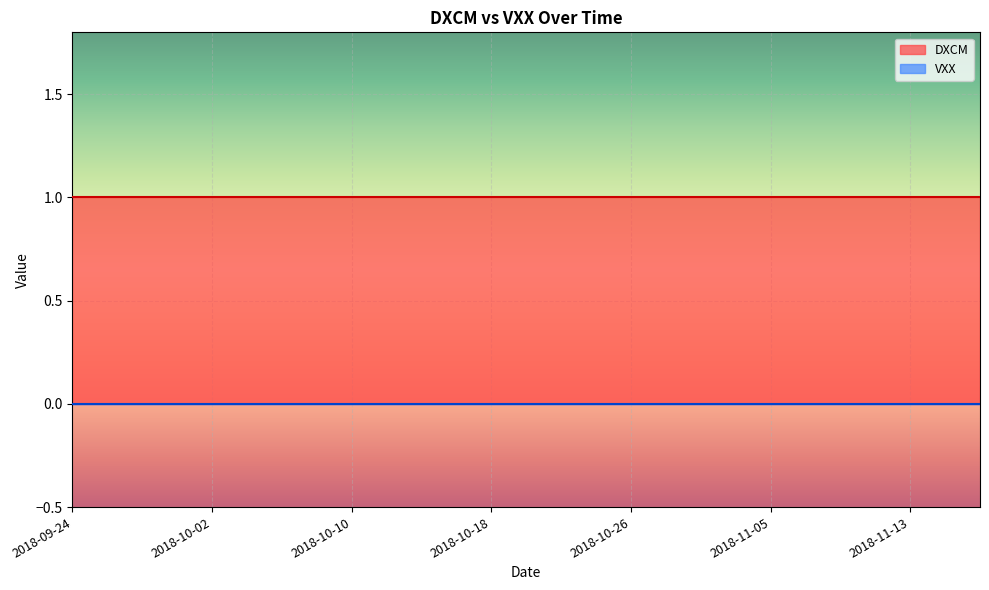

Rank the series by their average value, from highest to lowest.

DXCM, VXX